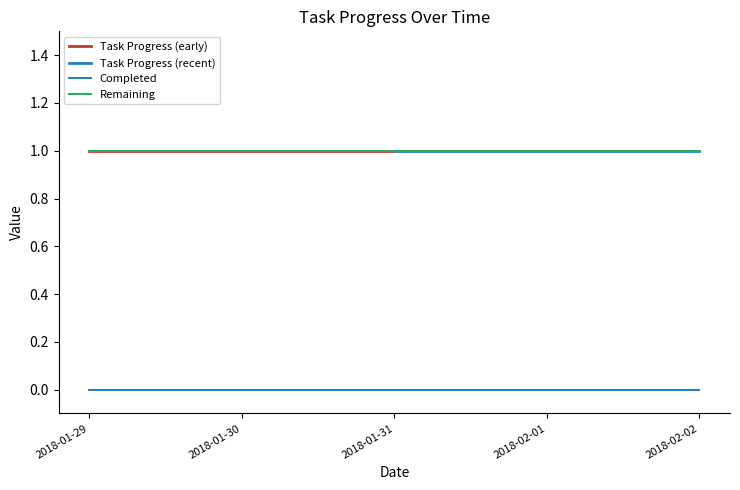

True or false: Remaining and Task Progress intersect in this chart.

False